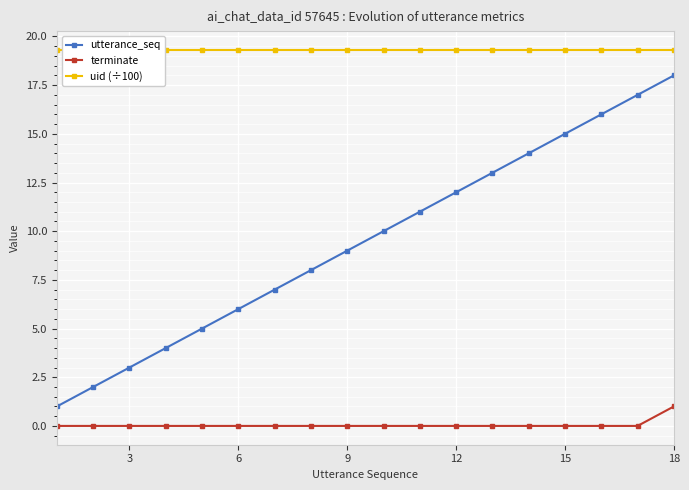

True or false: utterance_seq has more than 1 interior local peaks.

False